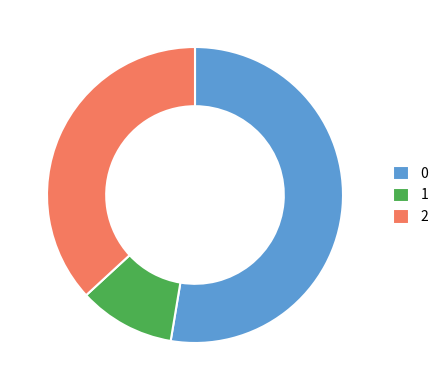

Does any single category account for the majority?

Yes